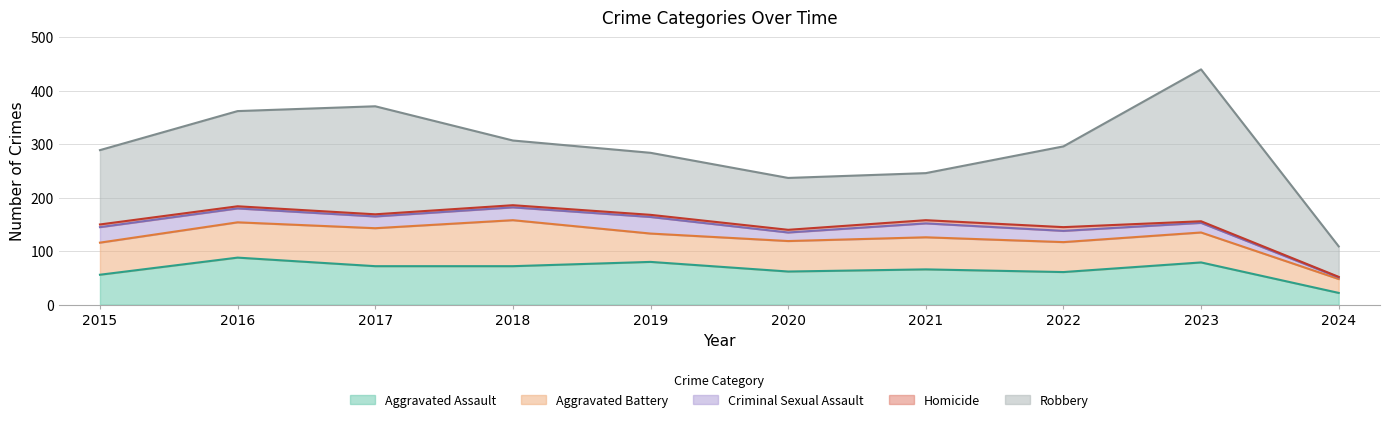

Is it true that Aggravated Assault equals 85 at 2015?

False